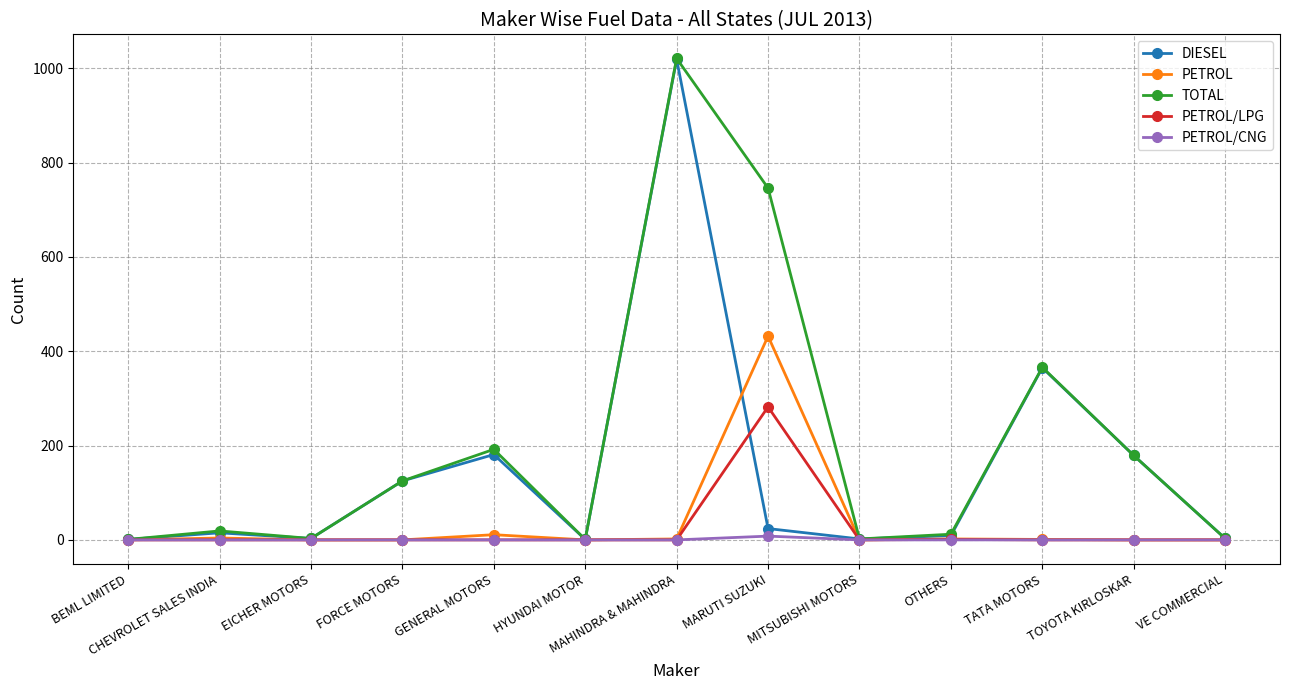

True or false: TOTAL has more than 2 interior local peaks.

True